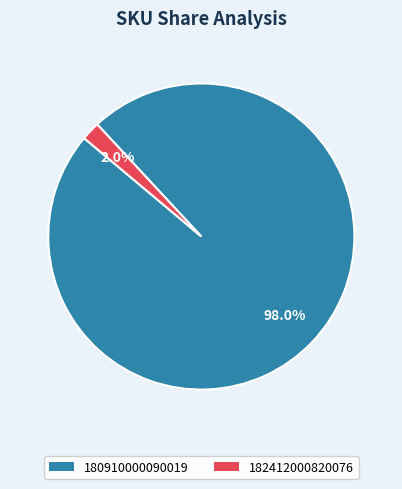

Is it true that 180910000090019 is 98% of the pie?

True